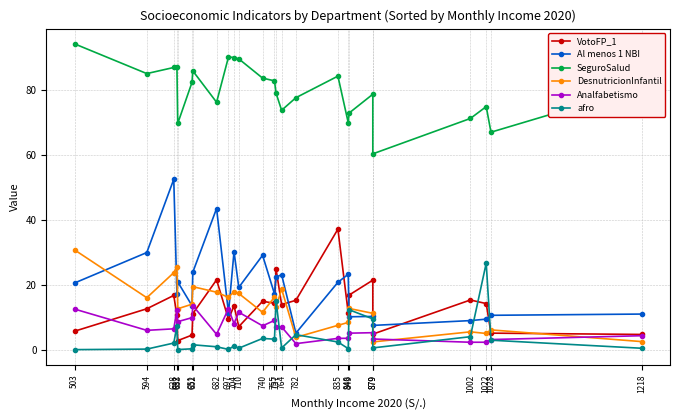

True or false: VotoFP_1 and afro cross at least once.

True